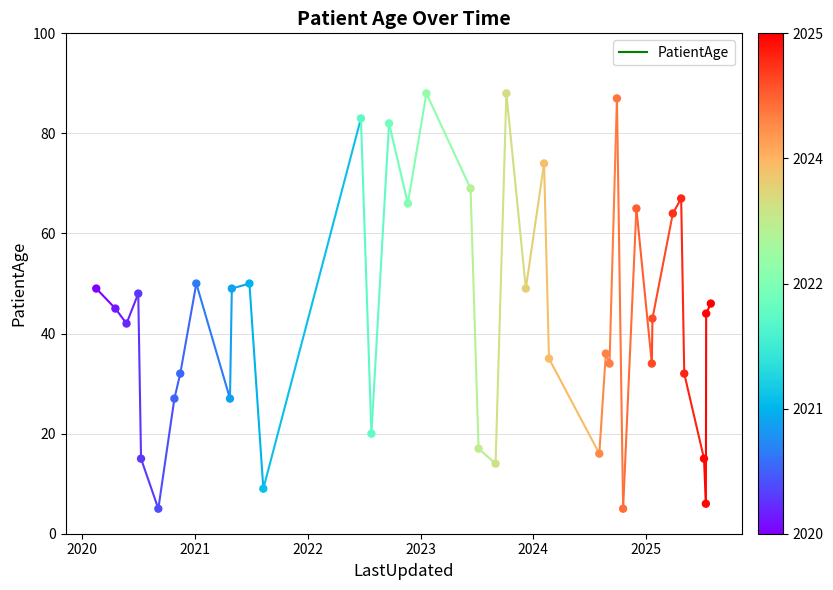

What is the range of Y values (max minus min)?

83